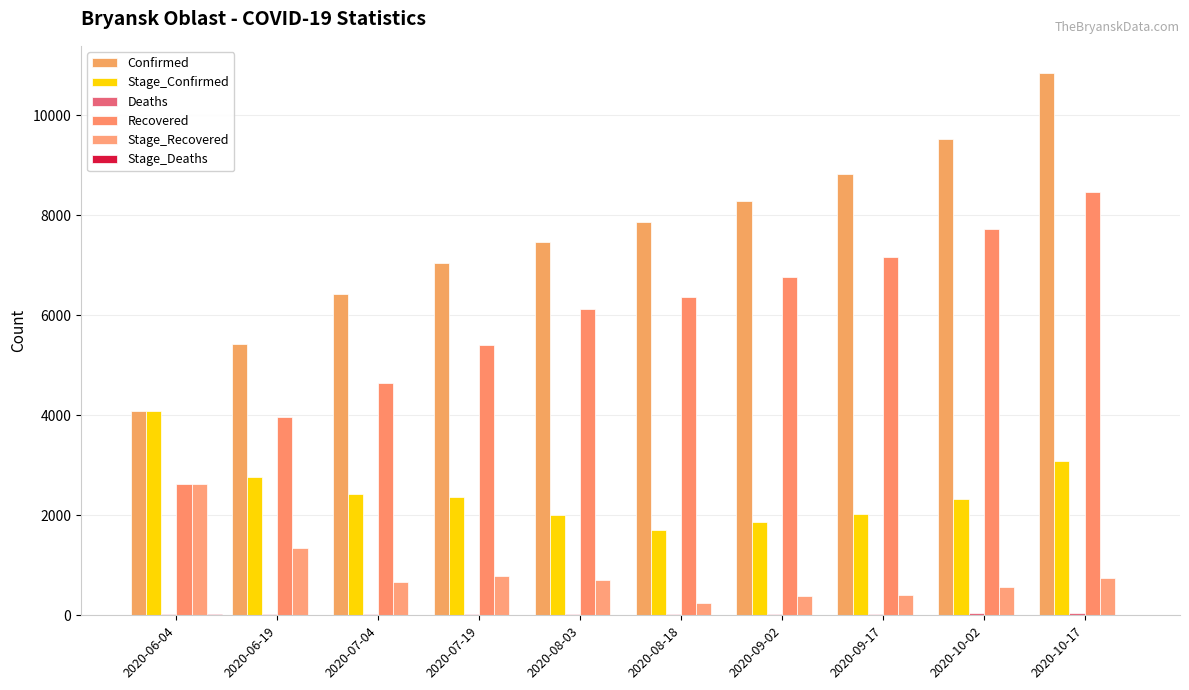

How many data points does each series have?

10